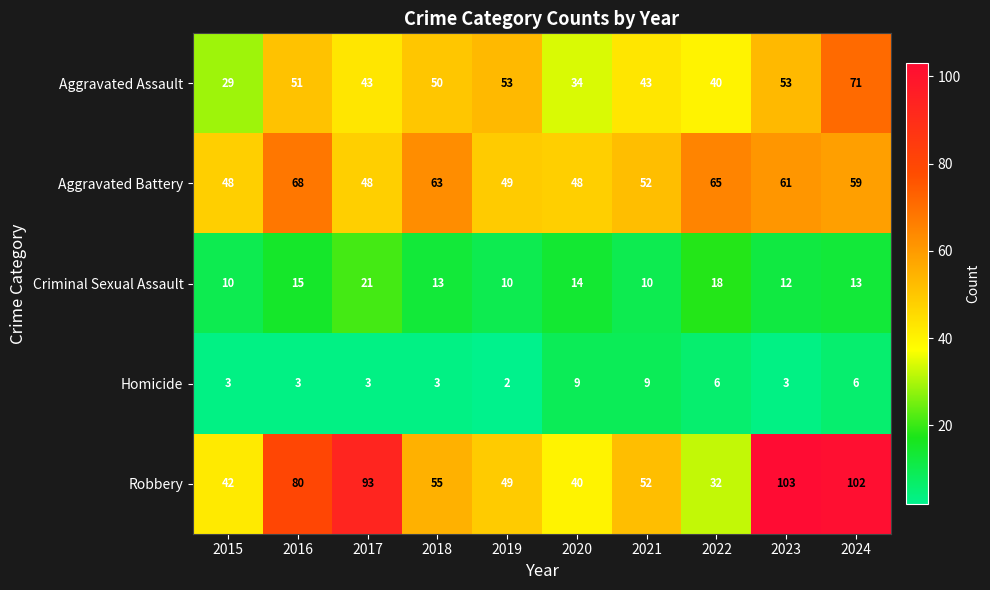

True or false: Homicide has a value of 3 at 2018.

True